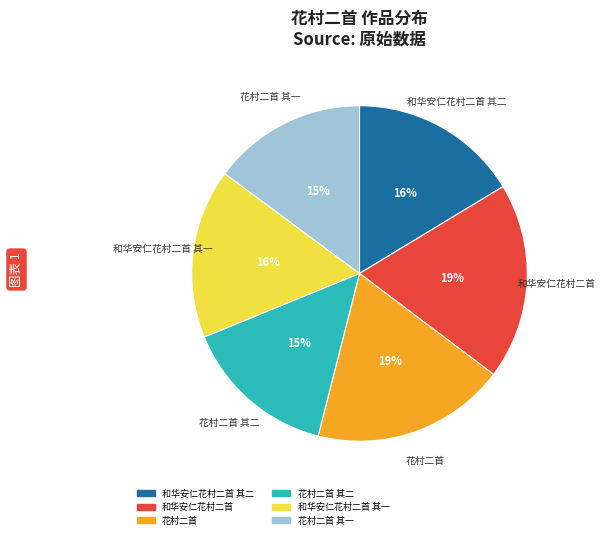

What percentage is the 花村二首 slice, to the nearest percent?

19%